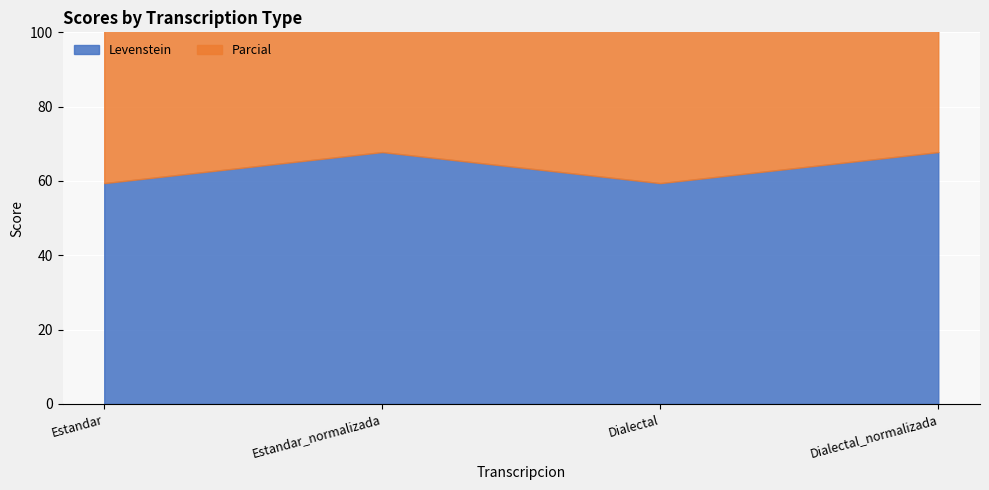

How many lines are shown in the chart?

2